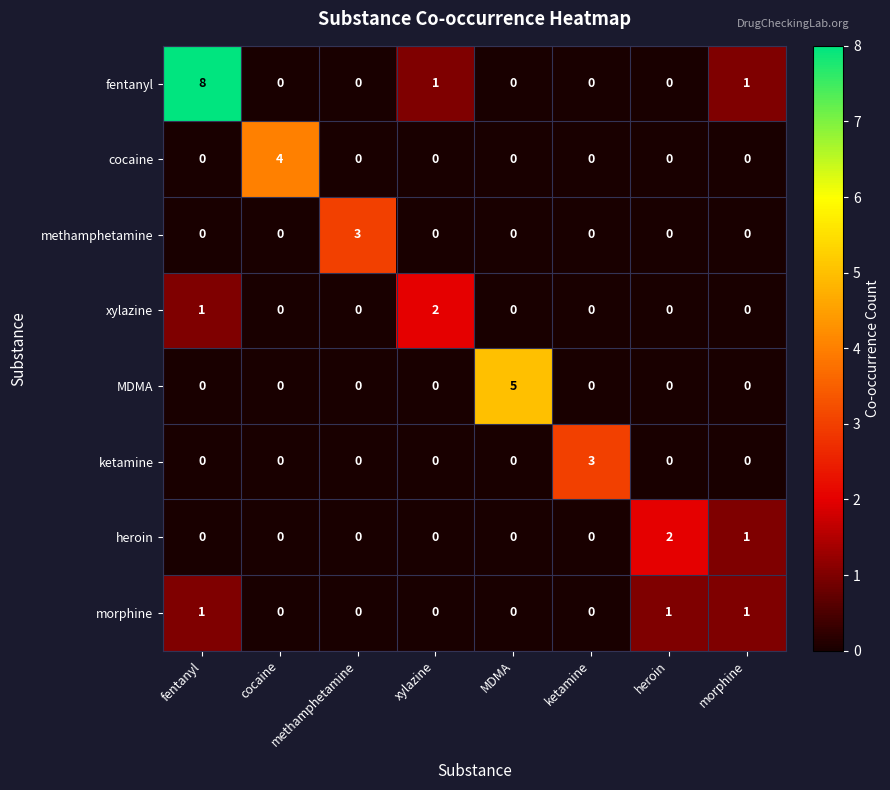

What is the maximum value shown in the chart?

8